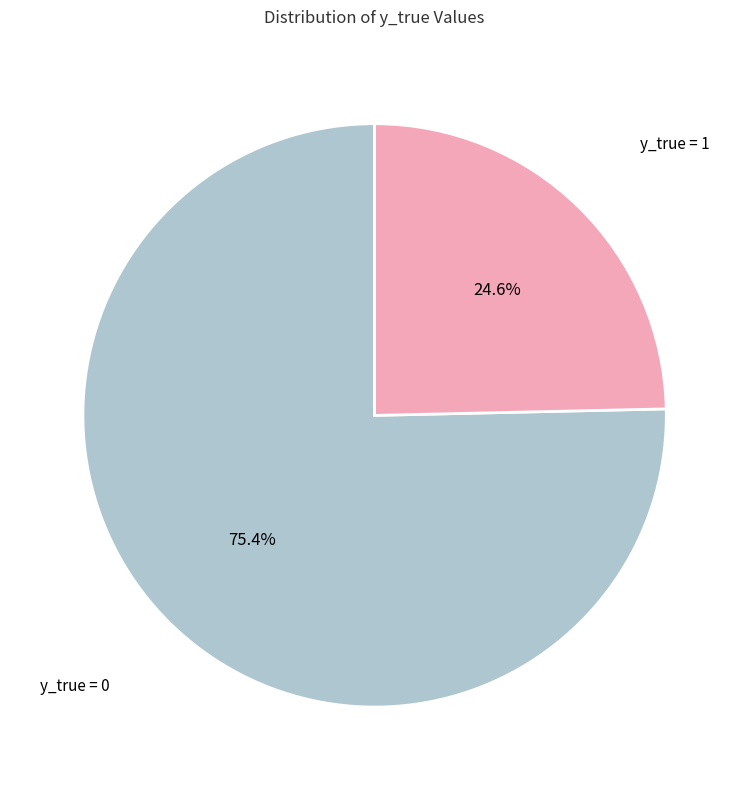

What portion of the pie excludes y_true = 1?

75.4%